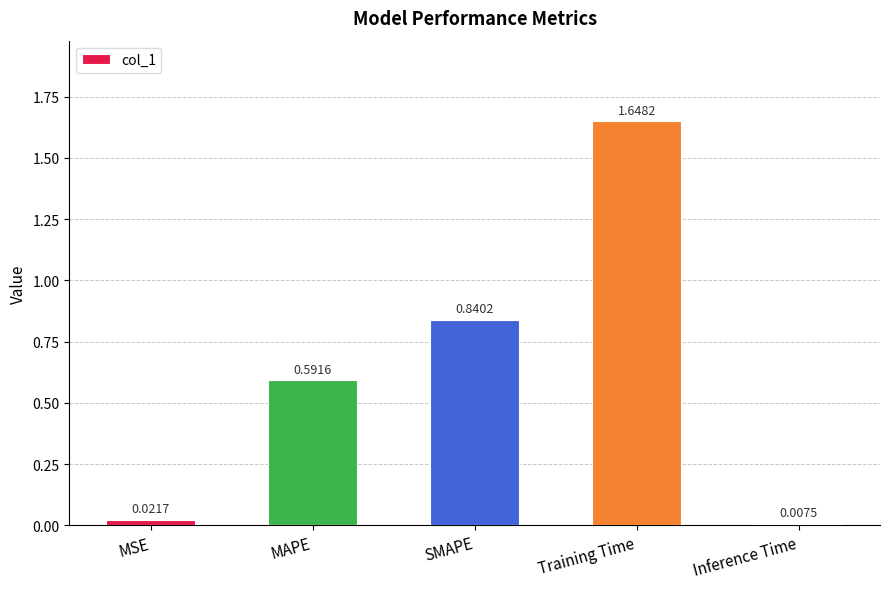

Does the chart contain stacked bars?

No